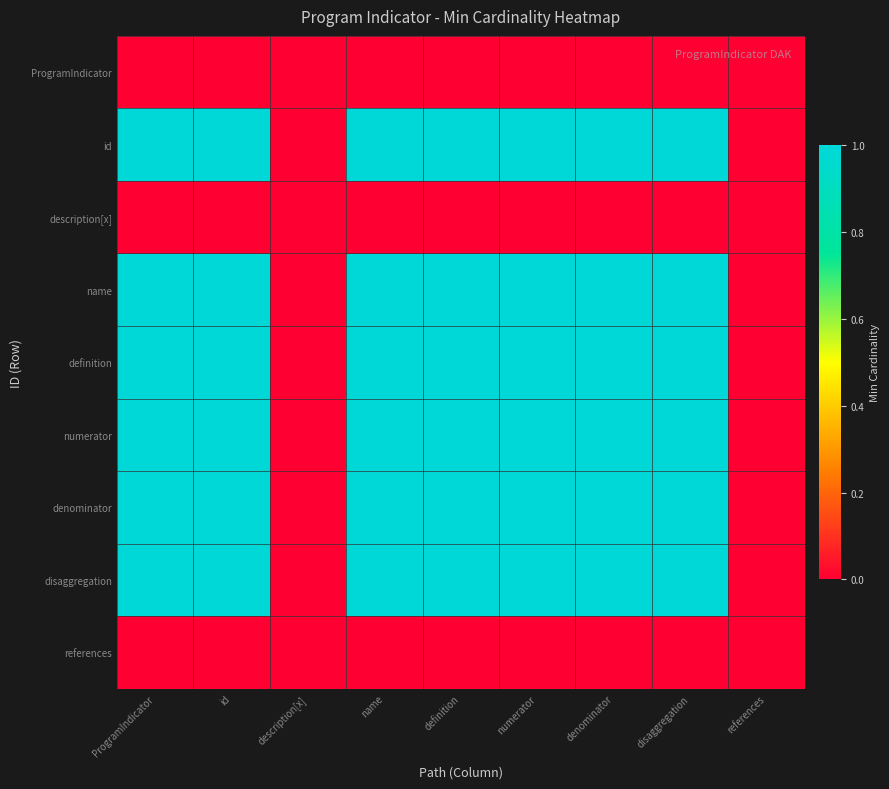

Which category has the lowest value across all series?

ProgramIndicator